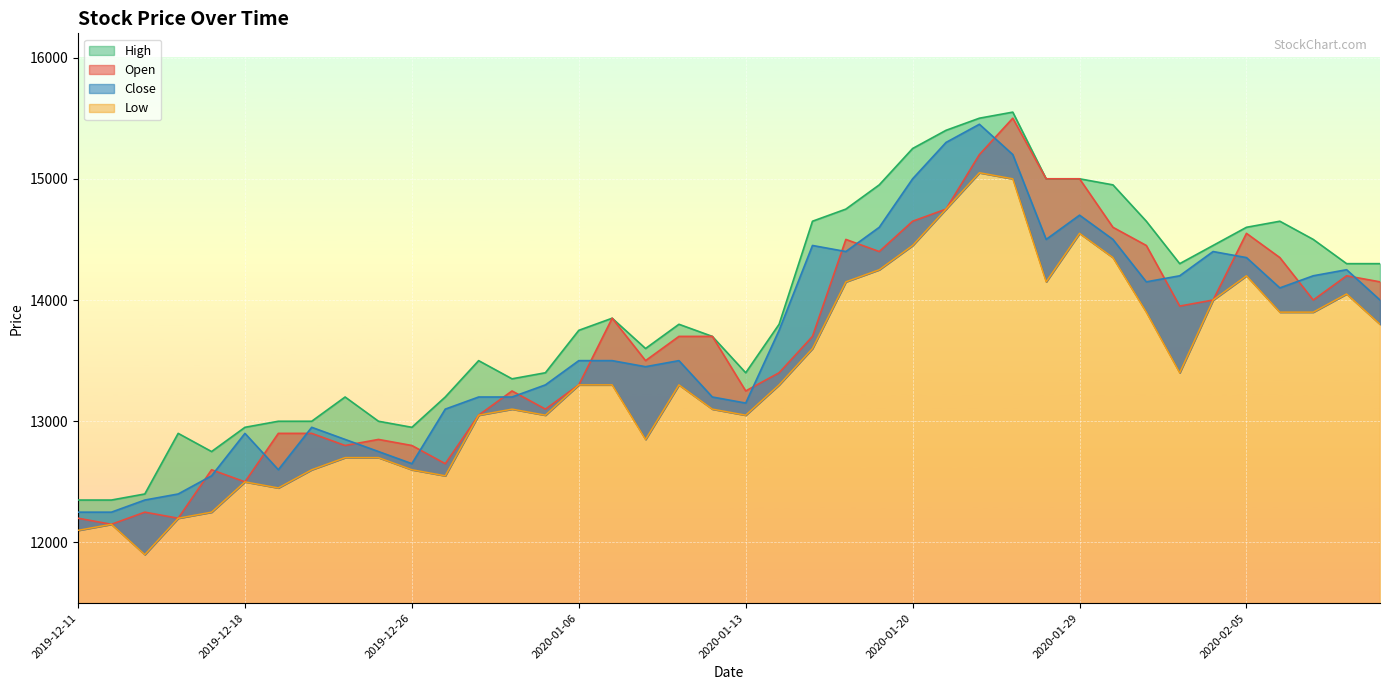

What is the label of the 33rd point from the left?

2020-01-31